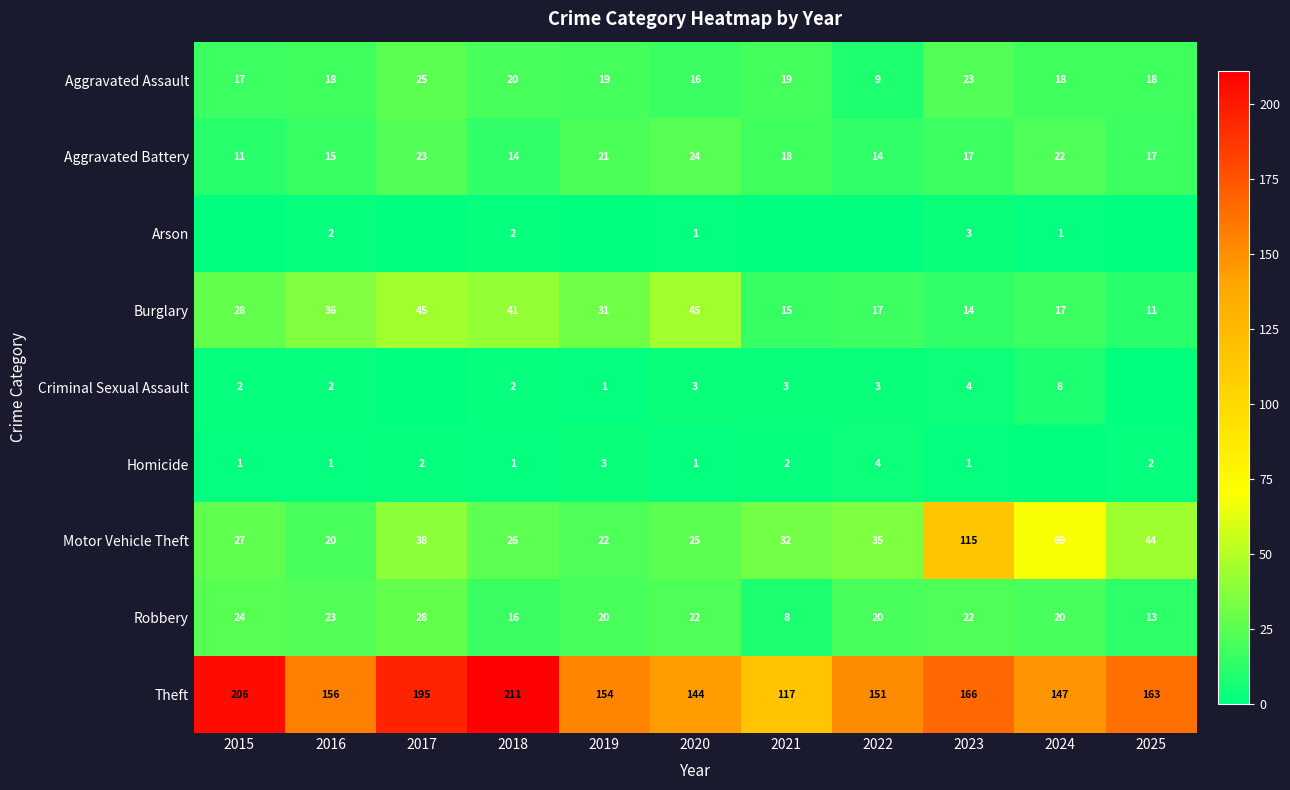

What is the spread (max minus min) of values at 2015?

206